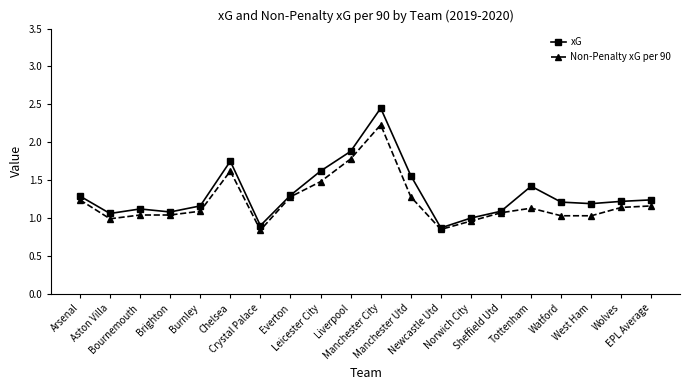

Is this an area chart (filled region under the line)?

No